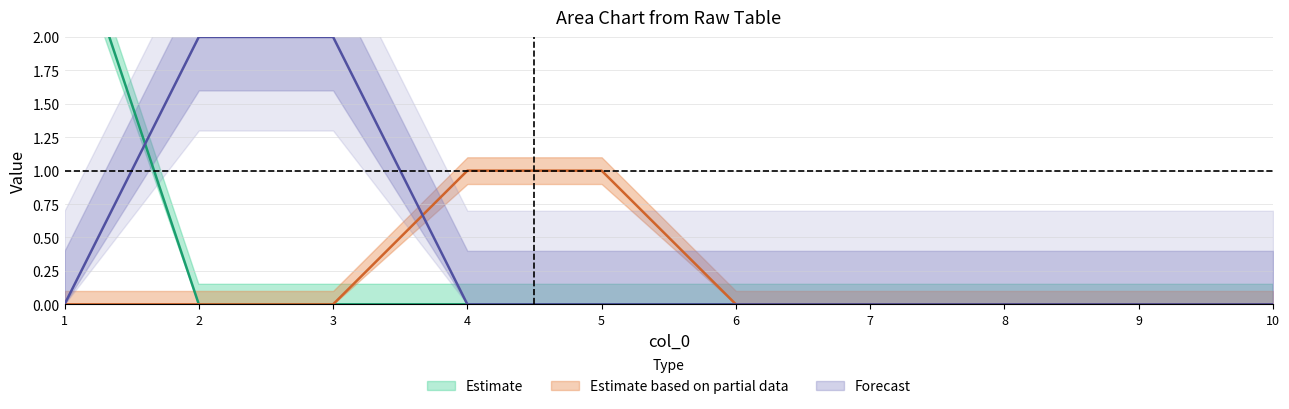

At how many categories does at least one series exceed 0?

5